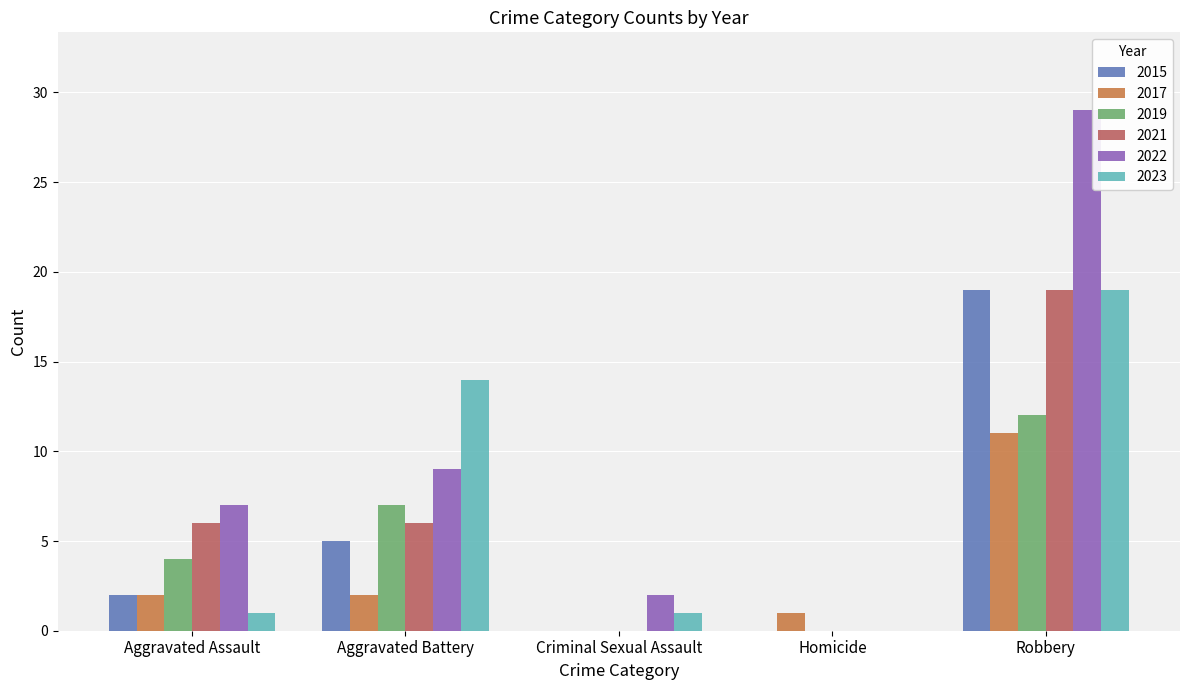

At which category is the sum across all series the highest?

Robbery